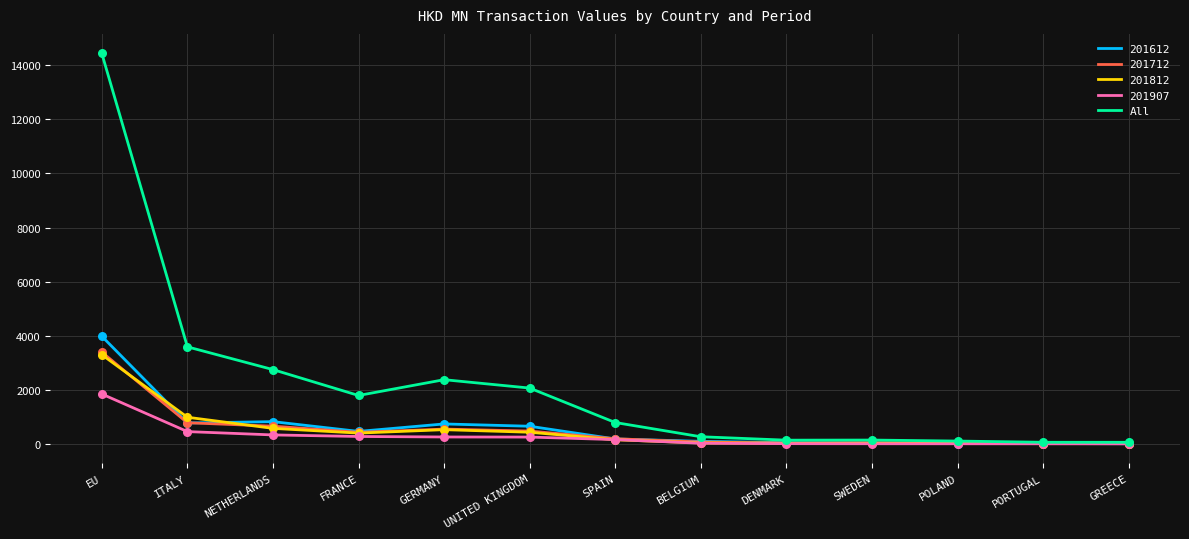

Which series has the widest spread of values?

All